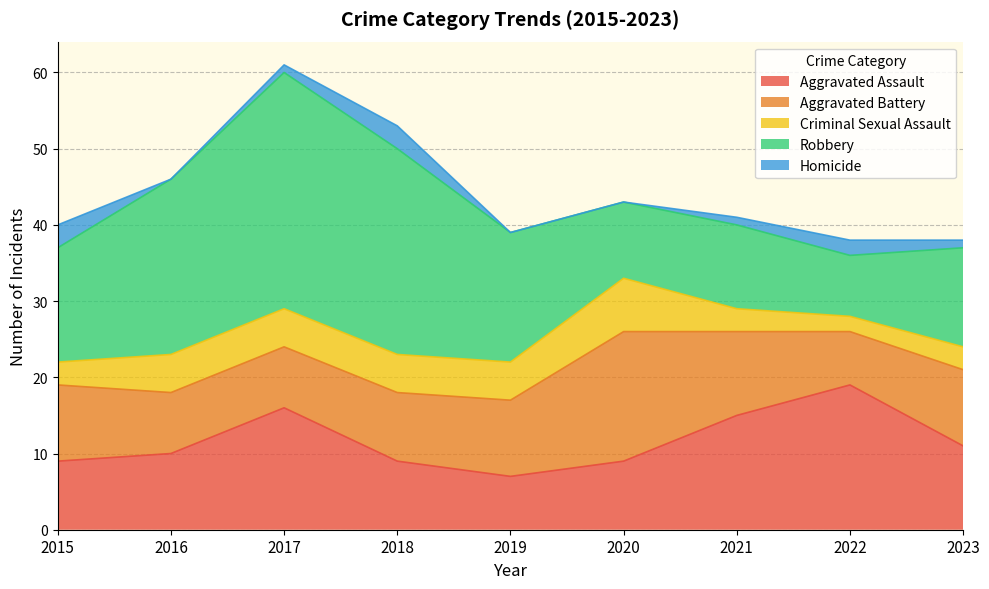

Does the chart display data point markers on the line(s)?

No